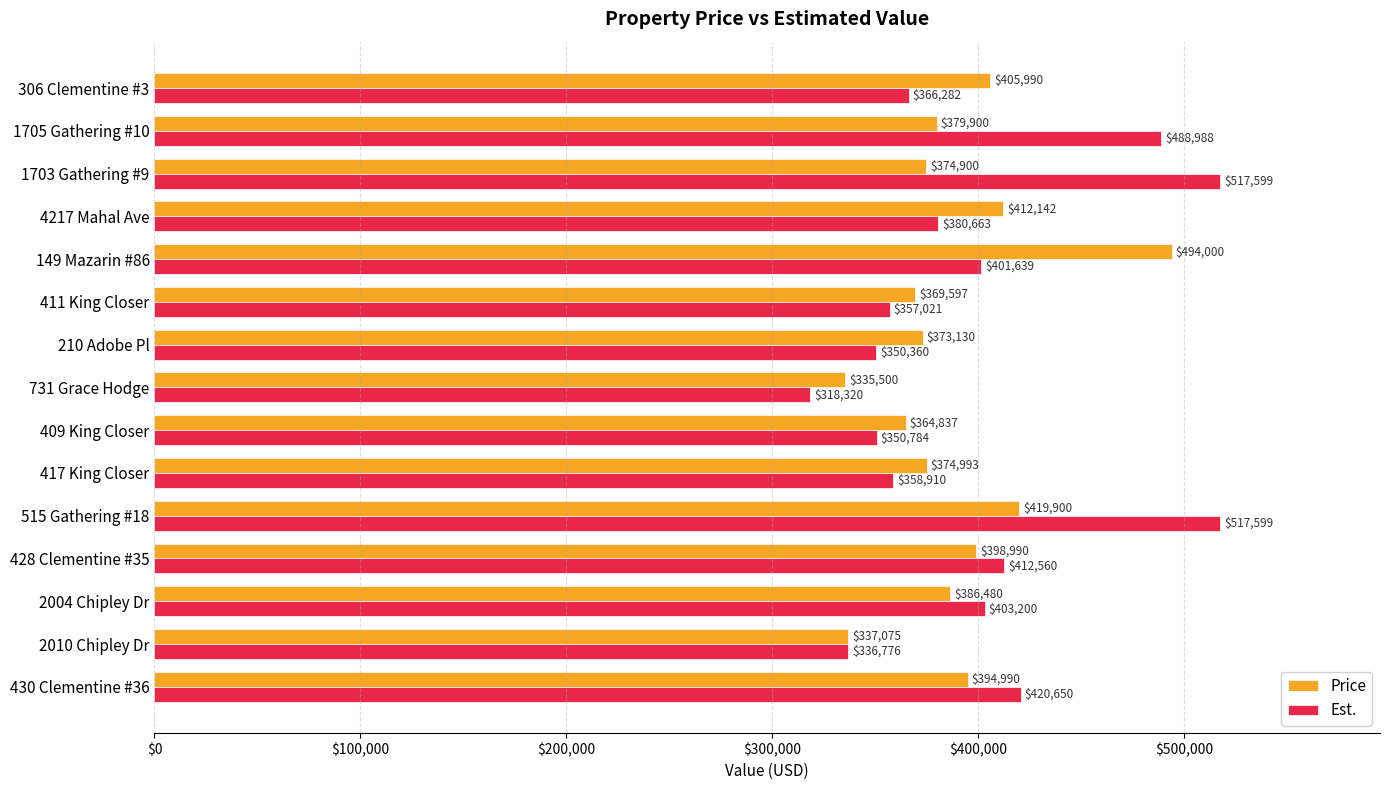

What is the difference between the Price values at 2010 Chipley Dr and 1705 Gathering #10?

42825